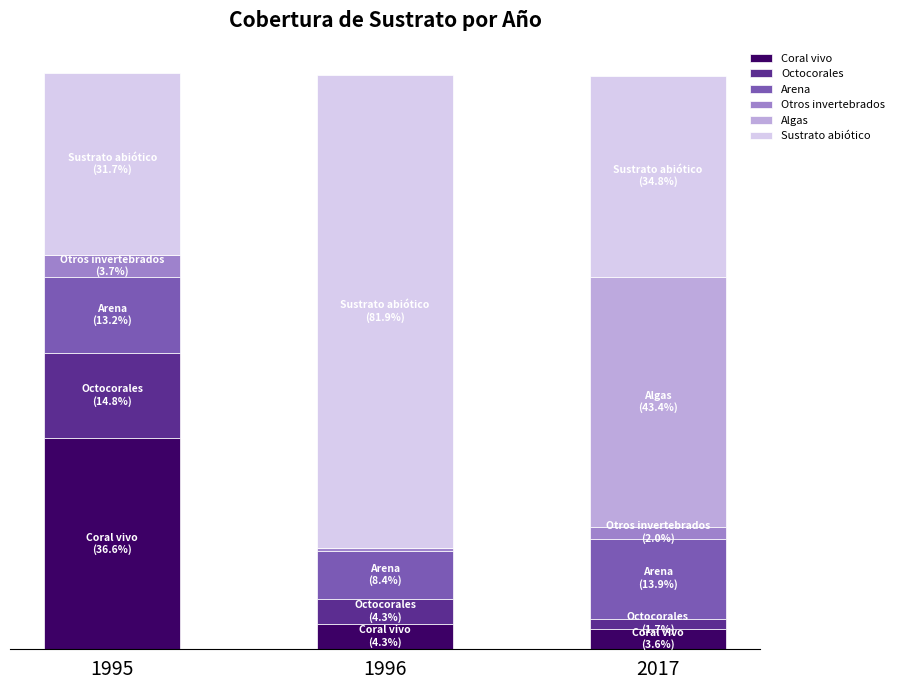

At which category is the sum across all series the highest?

1995